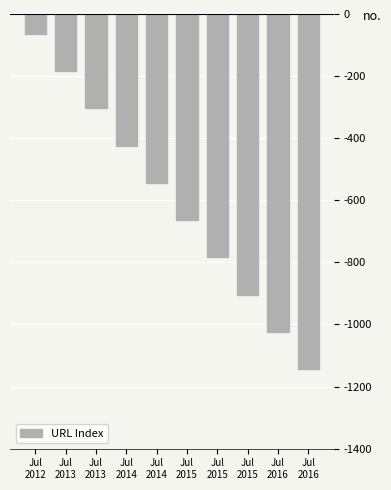

How many categories are shown in the chart?

10